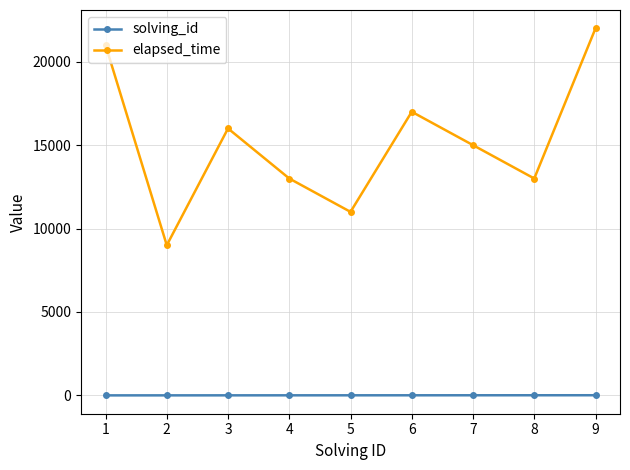

What is the highest value of the elapsed_time series?

22000